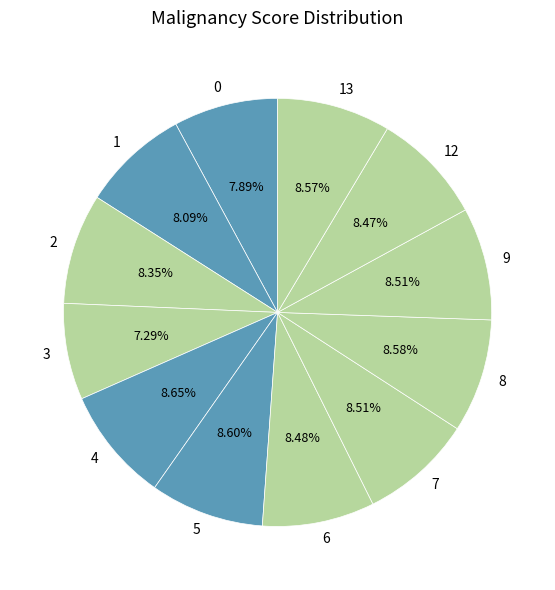

To the nearest percent, what portion does 4 represent?

9%